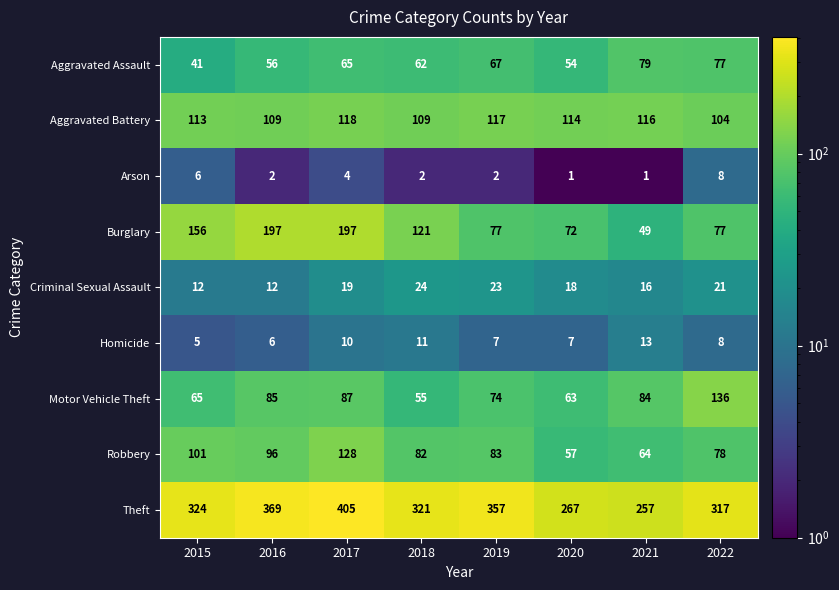

What is the total value across all series at 2016?

932